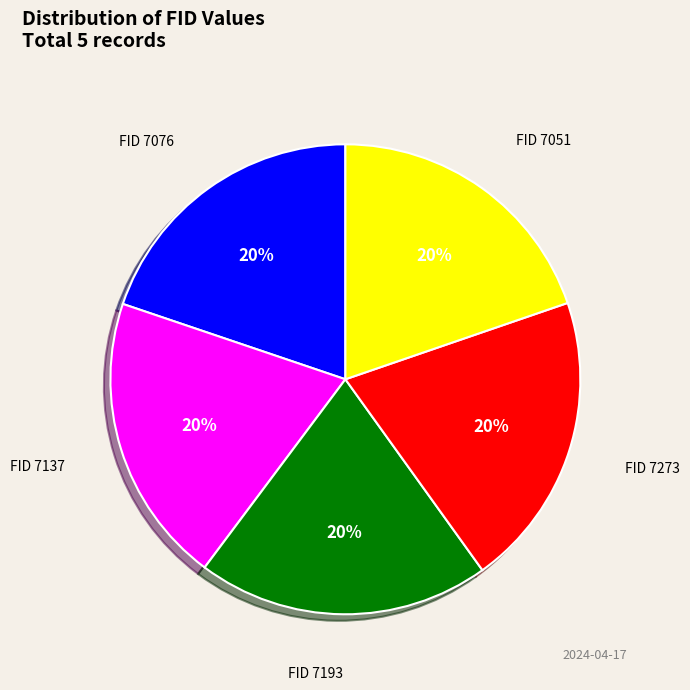

To the nearest percent, what is the average slice percentage?

20%